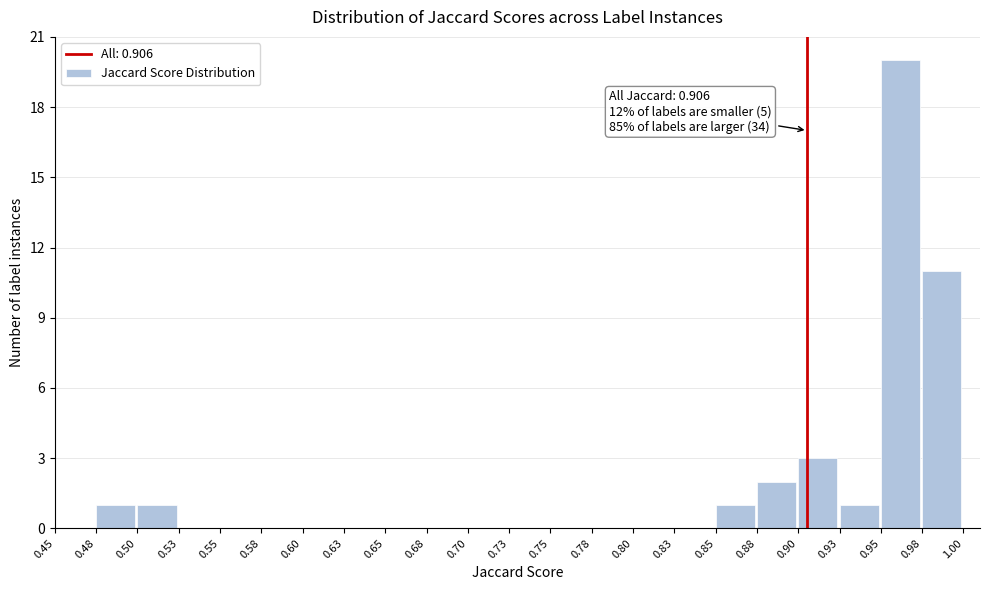

Which range on the x-axis has the tallest bar?

0.95 to 0.98